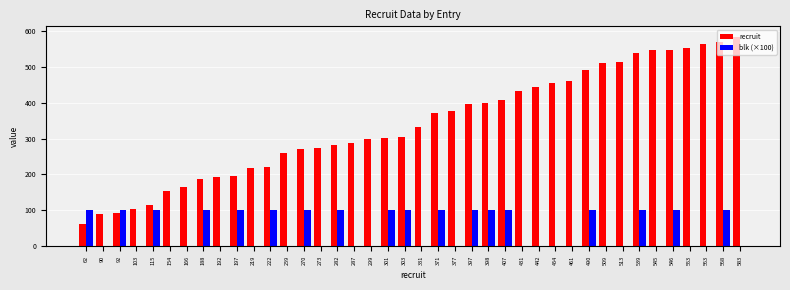

Between 219 and 273, which series saw the biggest shift?

recruit